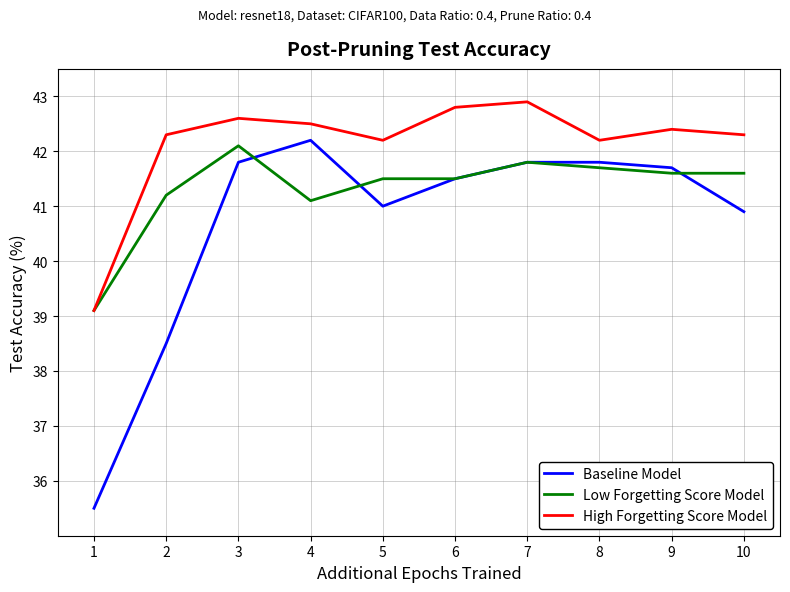

List the series in order of their overall mean, lowest first.

Baseline Model, Low Forgetting Score Model, High Forgetting Score Model